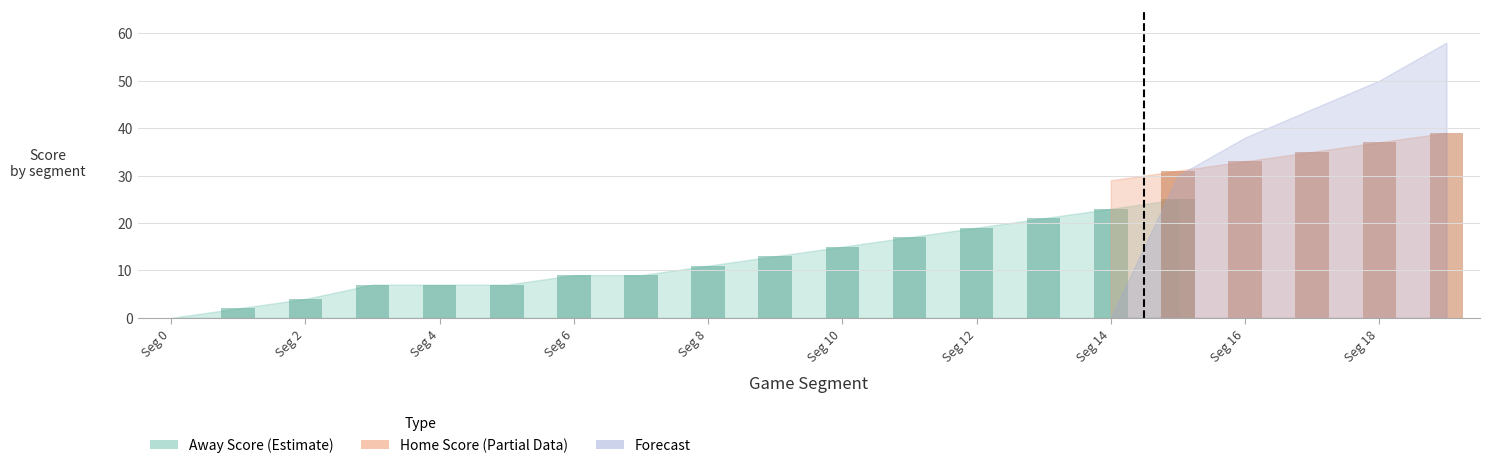

What is the difference between the maximum and minimum values in the Away Score series?

33